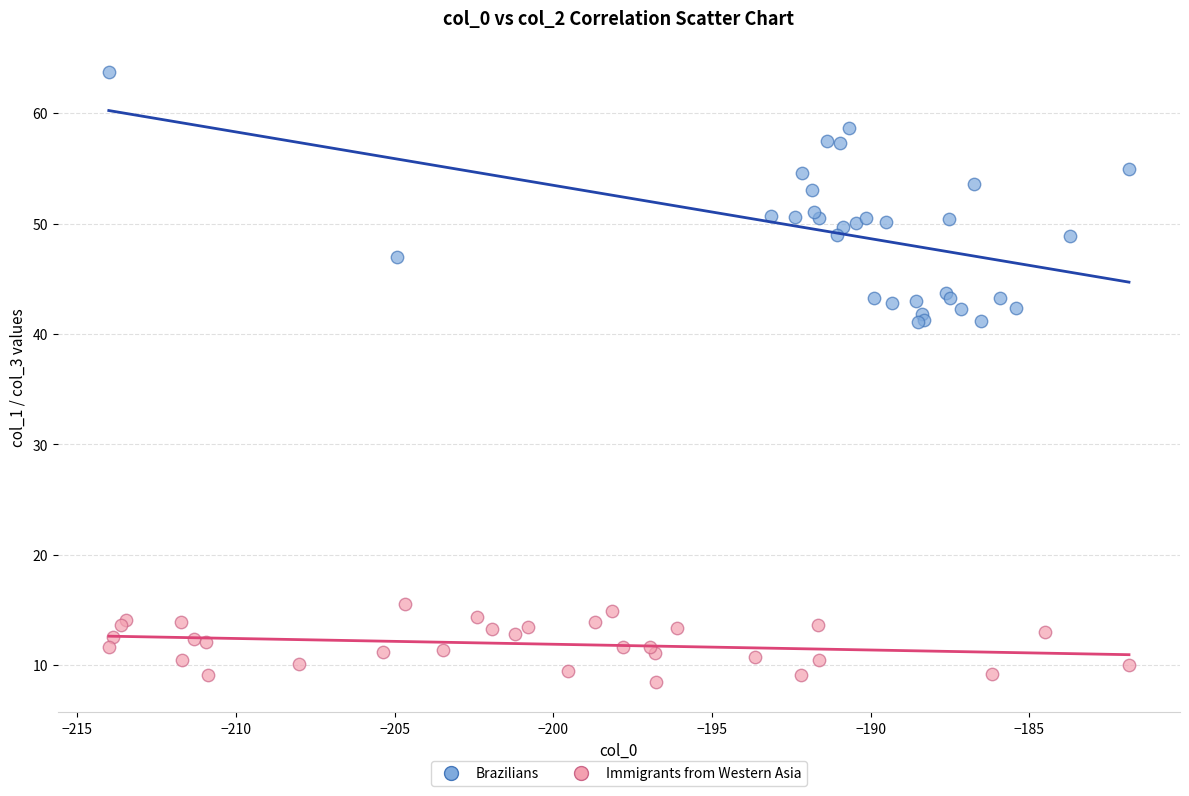

Which series reaches the minimum Y coordinate?

Immigrants from Western Asia